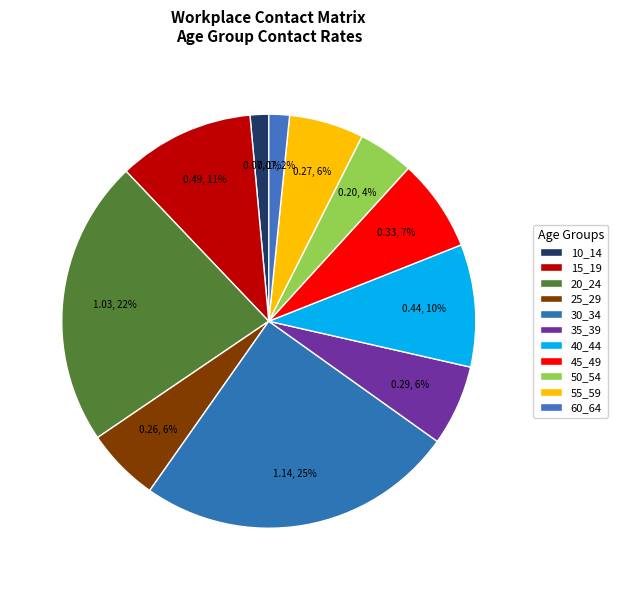

How many slices are in this pie chart?

11